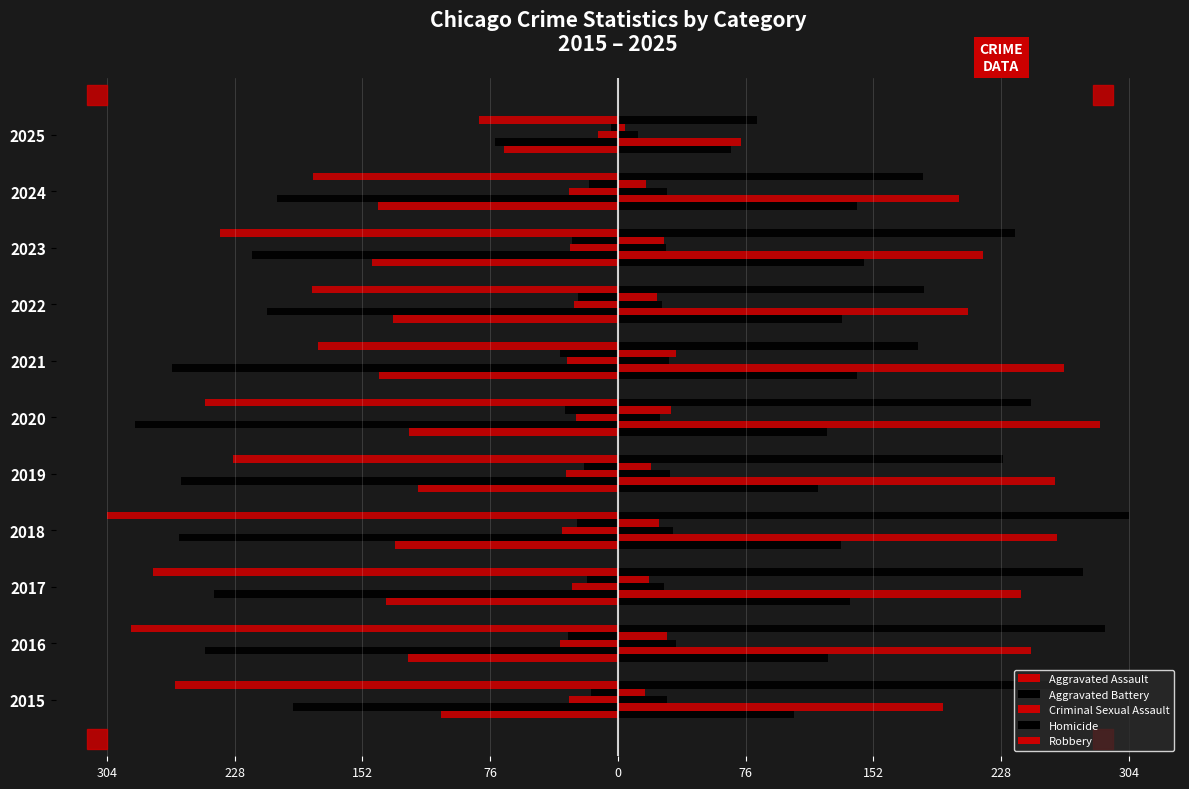

True or false: Homicide has a value of -34.5 at 2021.

True